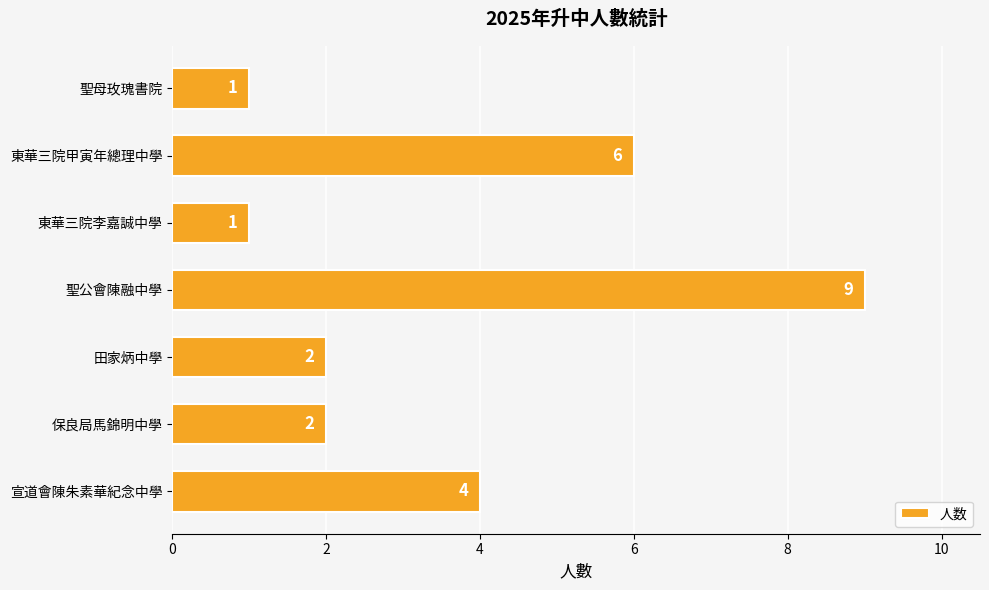

Reading top to bottom, extract all data points from this chart.

1	6	1	9	2	2	4